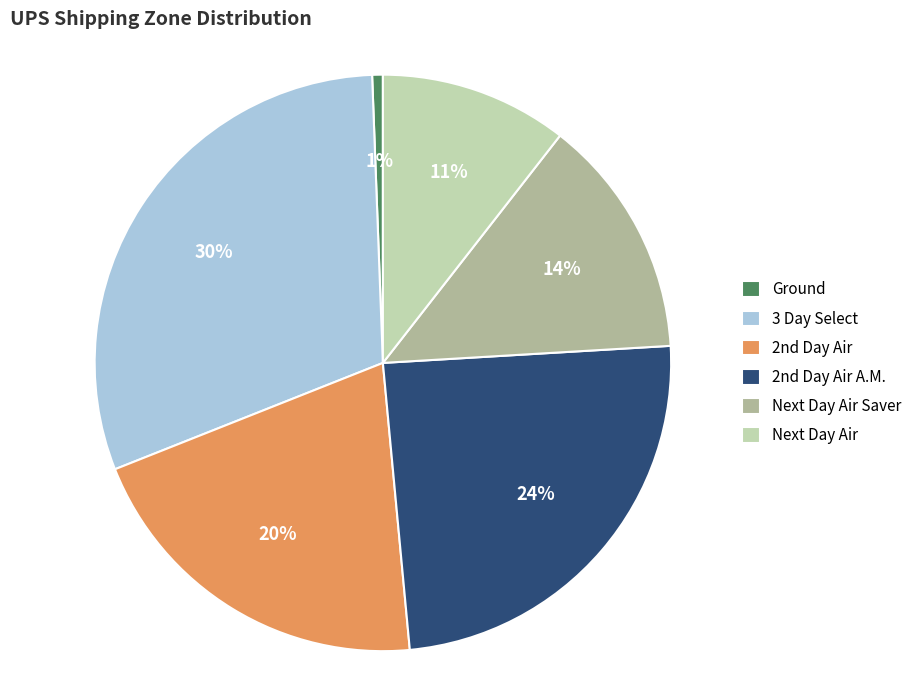

Between 3 Day Select and Next Day Air Saver, which is larger?

3 Day Select